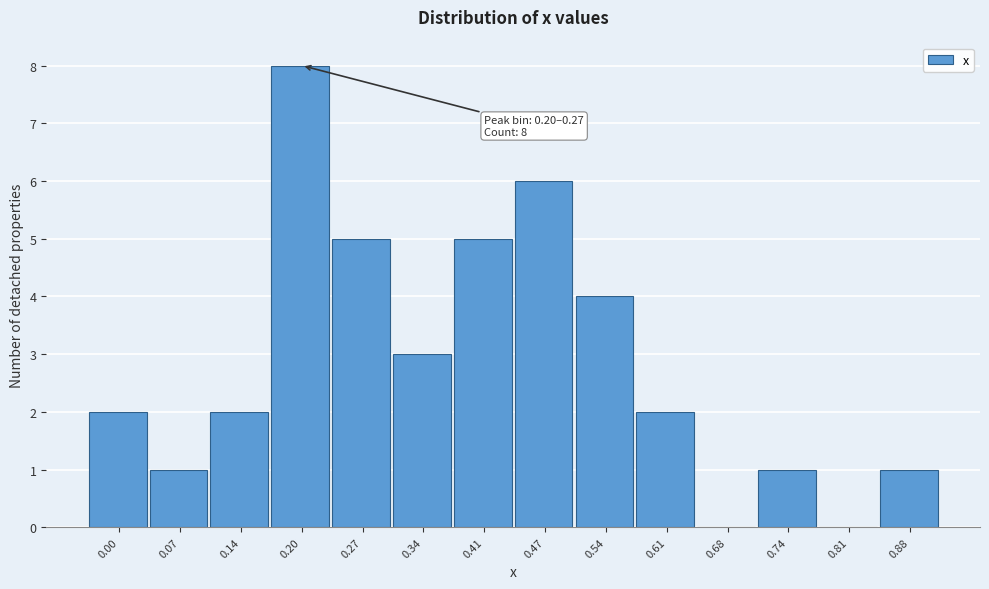

Reading left to right, extract all data points from this chart.

0.00=2	0.07=1	0.14=2	0.20=8	0.27=5	0.34=3	0.41=5	0.47=6	0.54=4	0.61=2	0.68=0	0.74=1	0.81=0	0.88=1